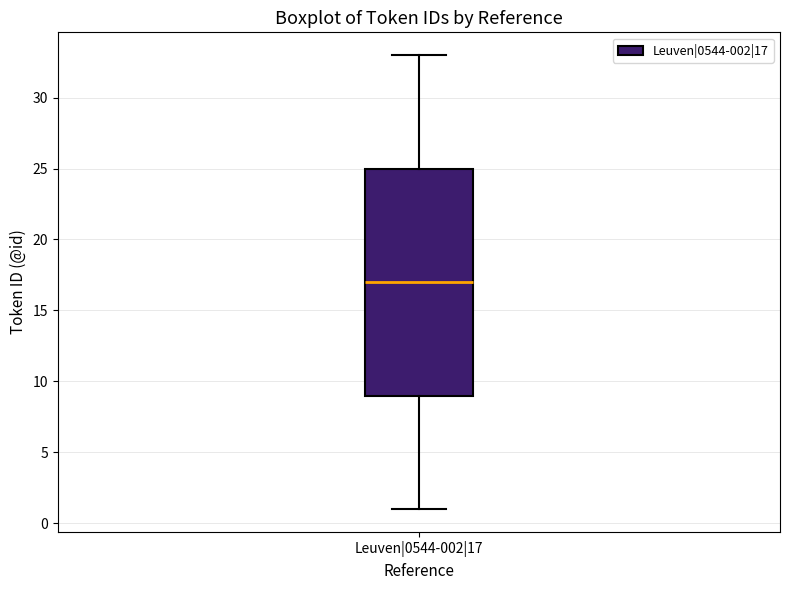

Read this box plot against the y-axis: the position of the median line, the range covered by the box, and the ends of both whiskers. The values are not printed on the chart, so give them approximately, as read against the axis.

median 17, box 9 to 25, whiskers 1 to 33